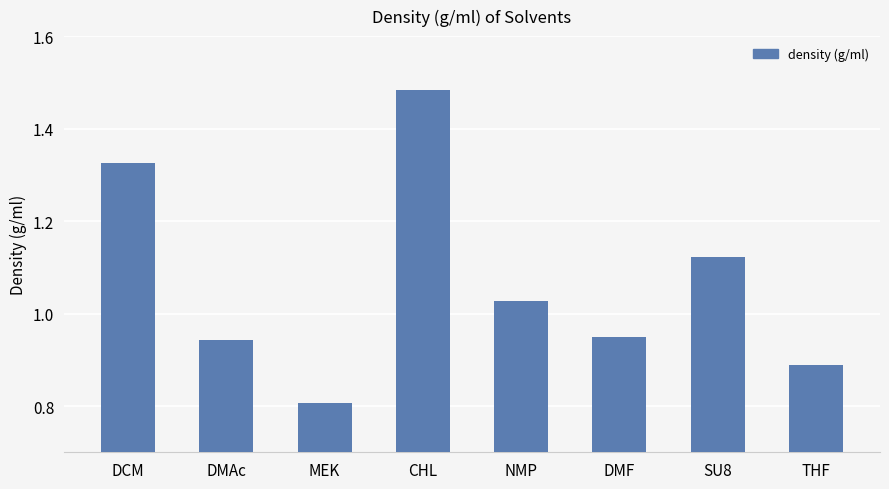

Which label corresponds to the largest value in the chart?

CHL